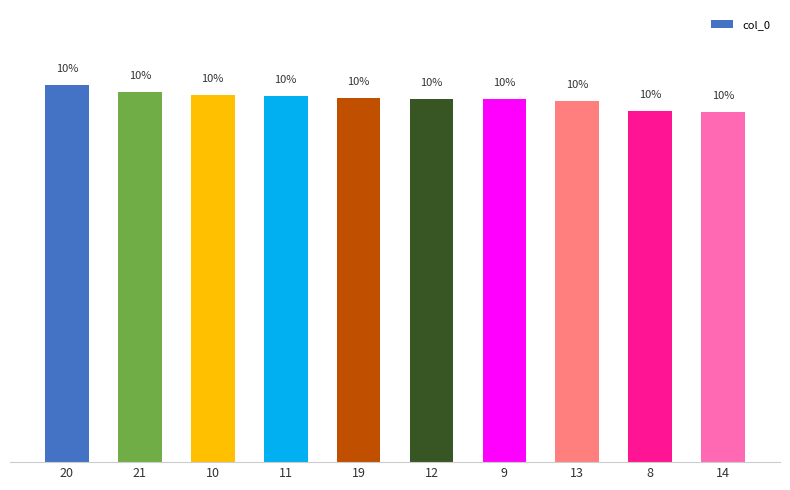

What is the greatest value displayed?

10.4